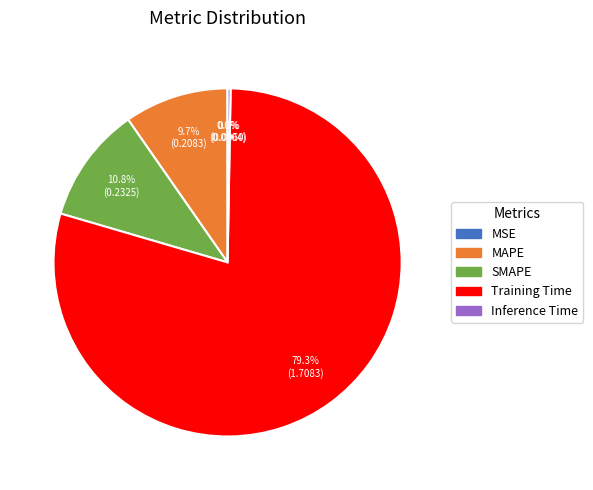

What percentage is the Training Time slice, to the nearest percent?

79%